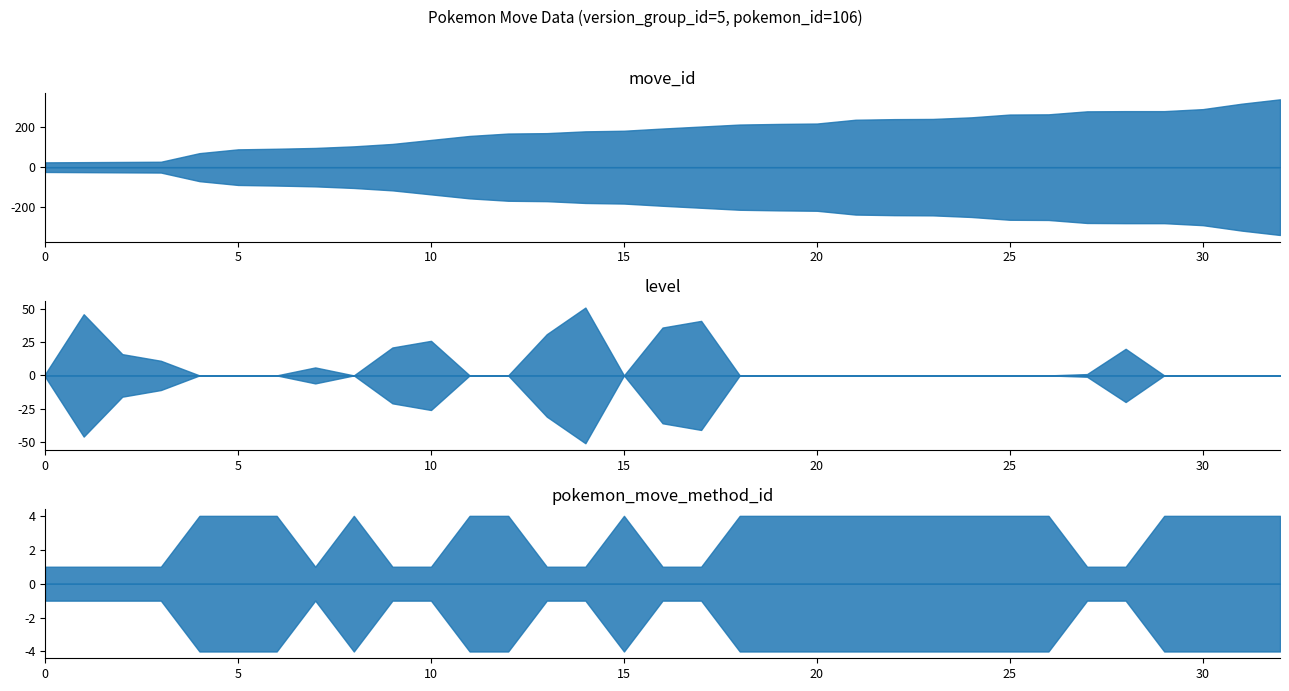

Which series has the widest spread of values?

move_id